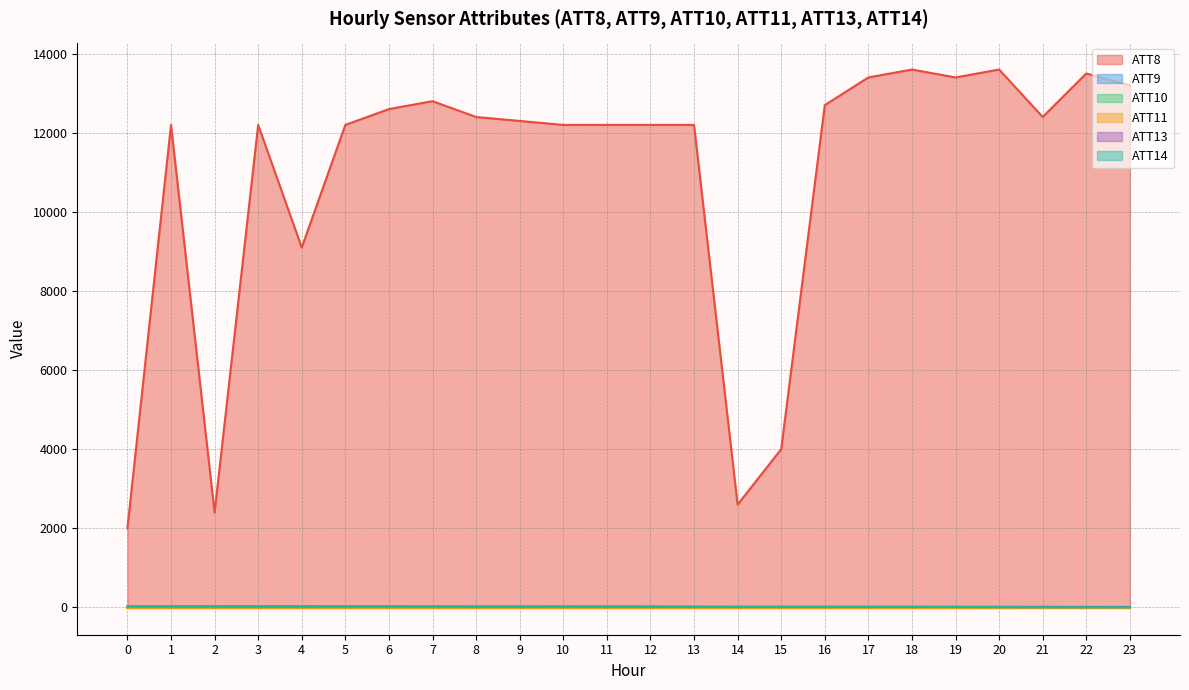

Where is the first local maximum for ATT14?

5